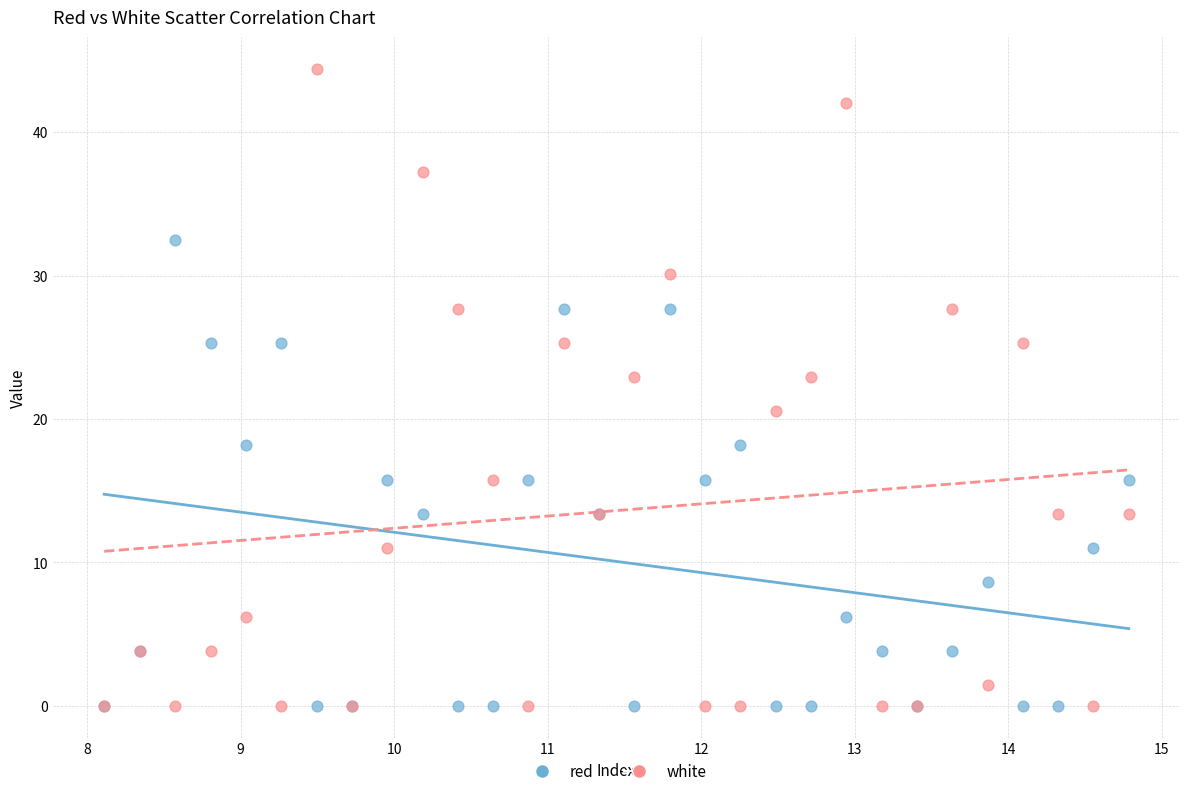

What are all the series names shown in the legend?

red, white